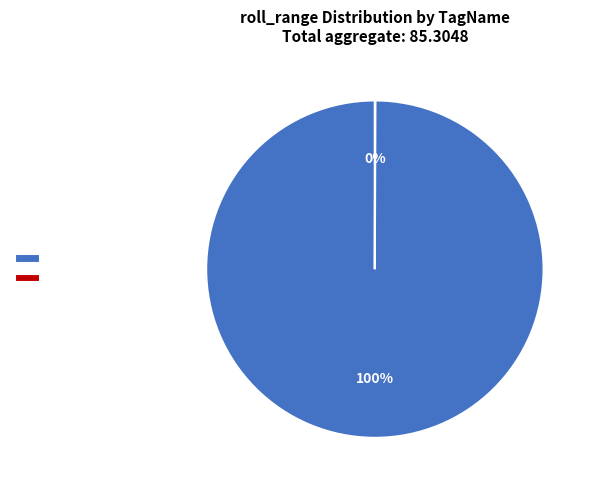

Is there any slice that represents more than half of the pie?

Yes